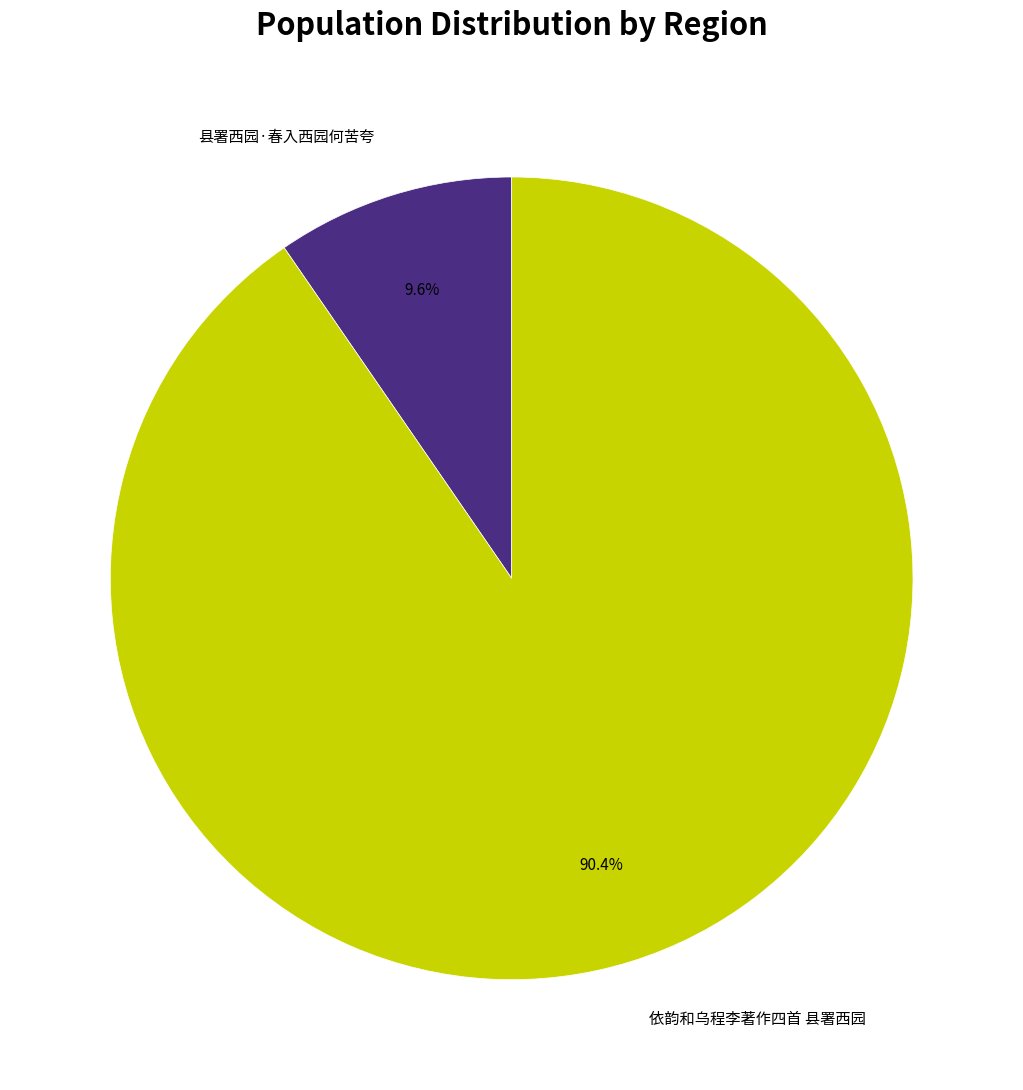

Is it true that 依韵和乌程李著作四首 县署西园 is 90% of the pie?

True